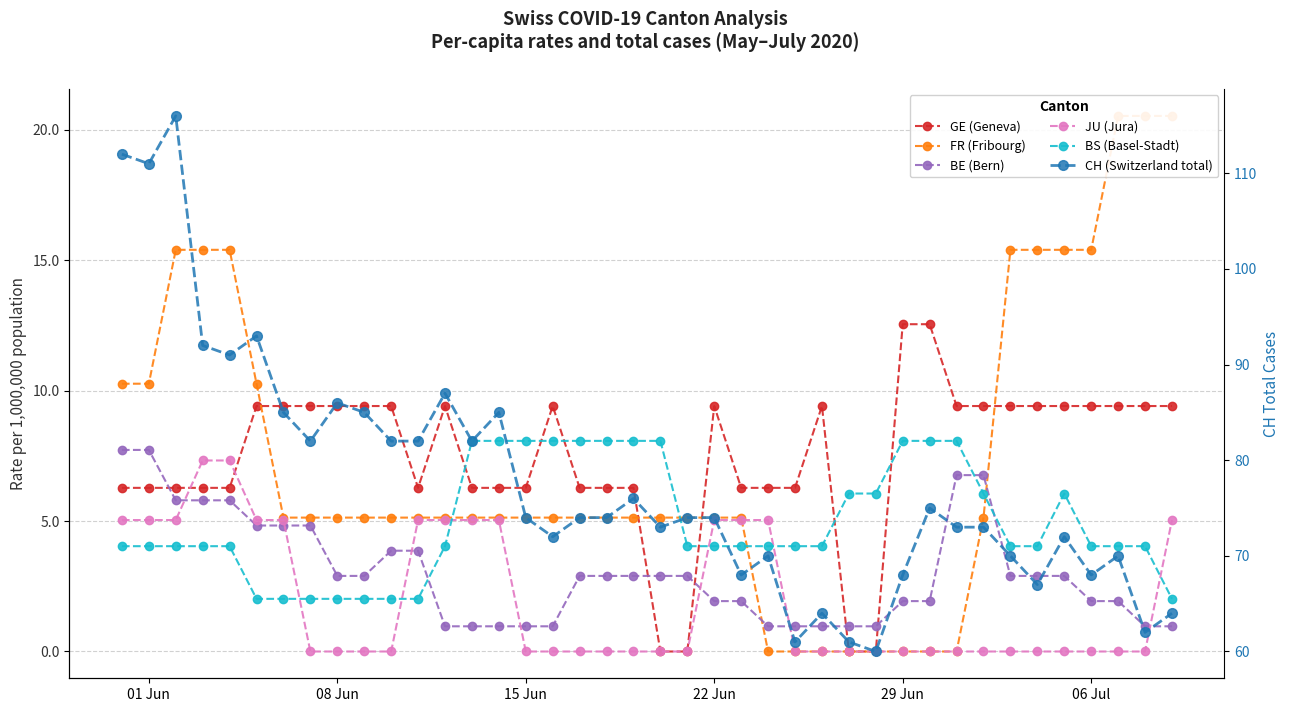

What is the sum of all CH (Switzerland total) values?

3108.0